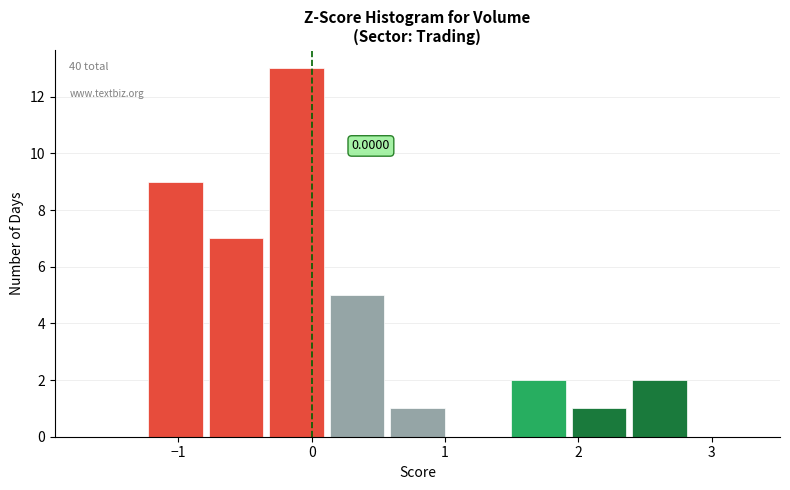

Which range on the x-axis has the tallest bar?

-0.3 to 0.1